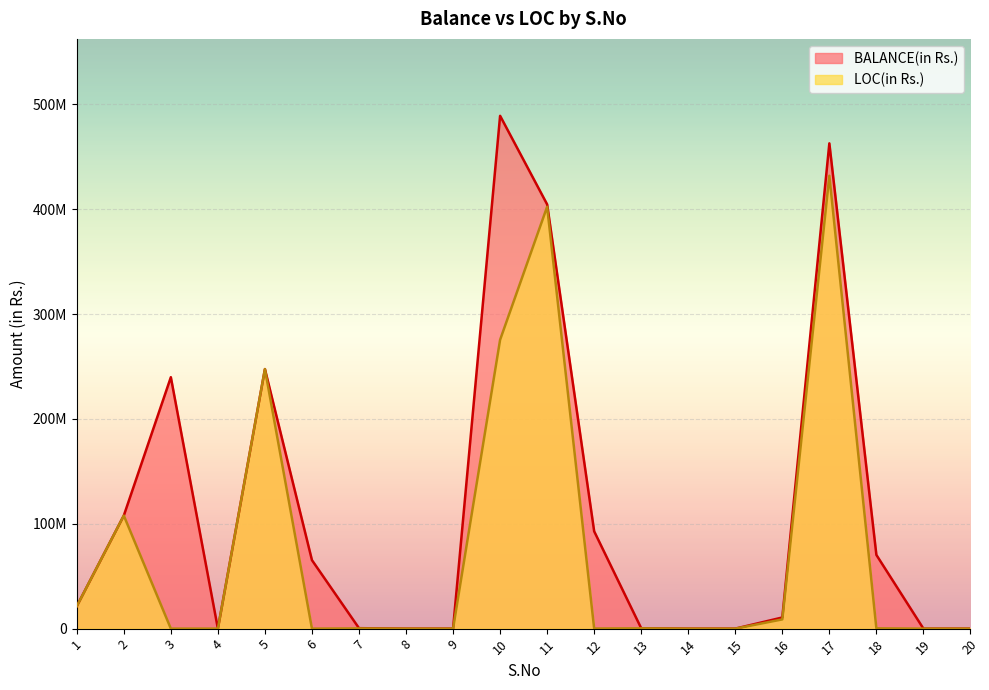

What is the average value of the BALANCE(in Rs.) series?

110635422